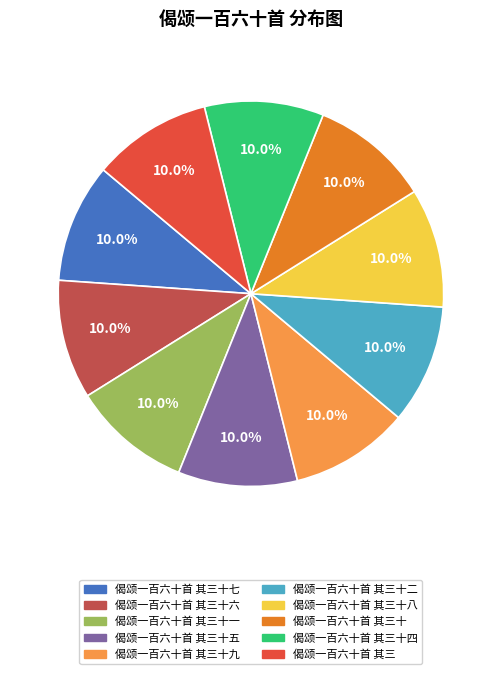

What percentage do 偈颂一百六十首 其三十七 and 偈颂一百六十首 其三十四 together represent?

20.0%